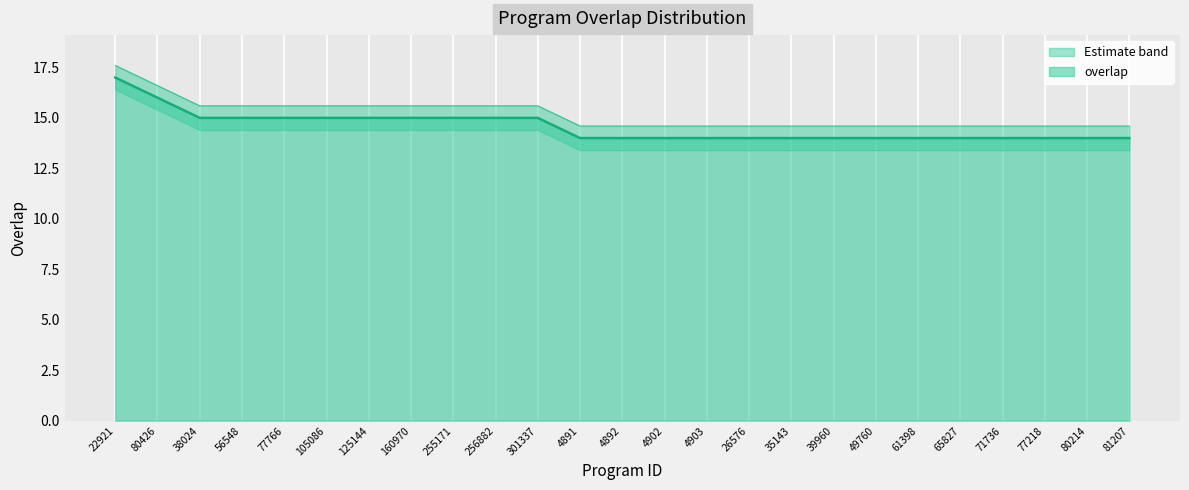

Reading left to right, what are all the values shown in this chart?

17	16	15	15	15	15	15	15	15	15	15	14	14	14	14	14	14	14	14	14	14	14	14	14	14